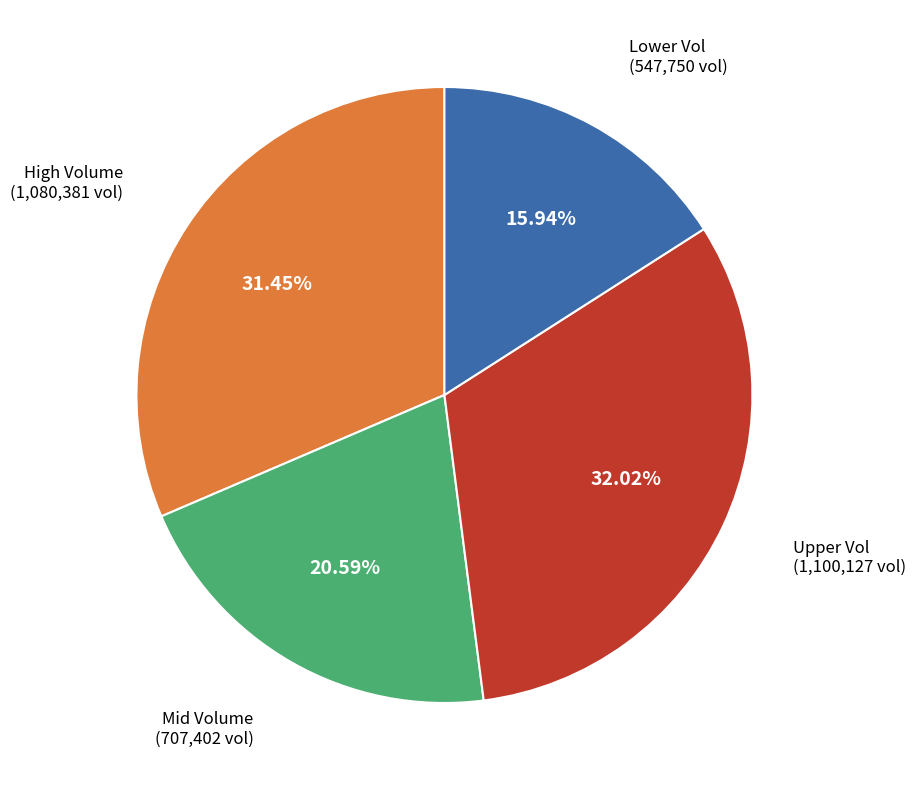

Does any single category account for the majority?

No